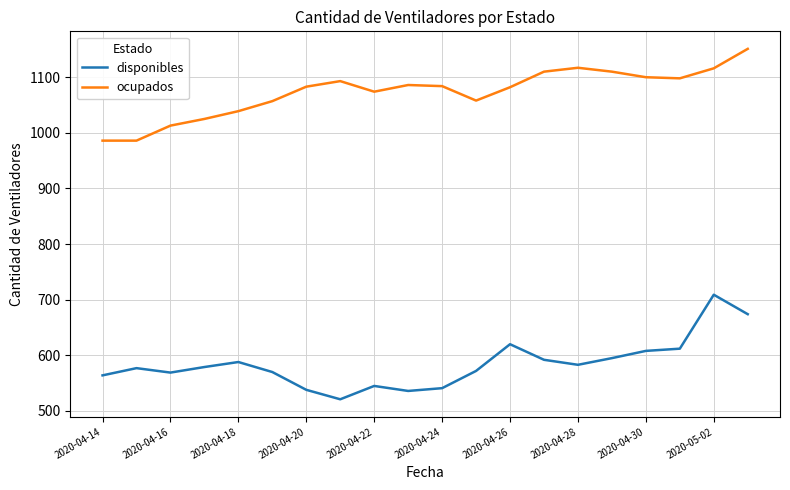

True or false: ocupados has more than 0 interior local peaks.

True